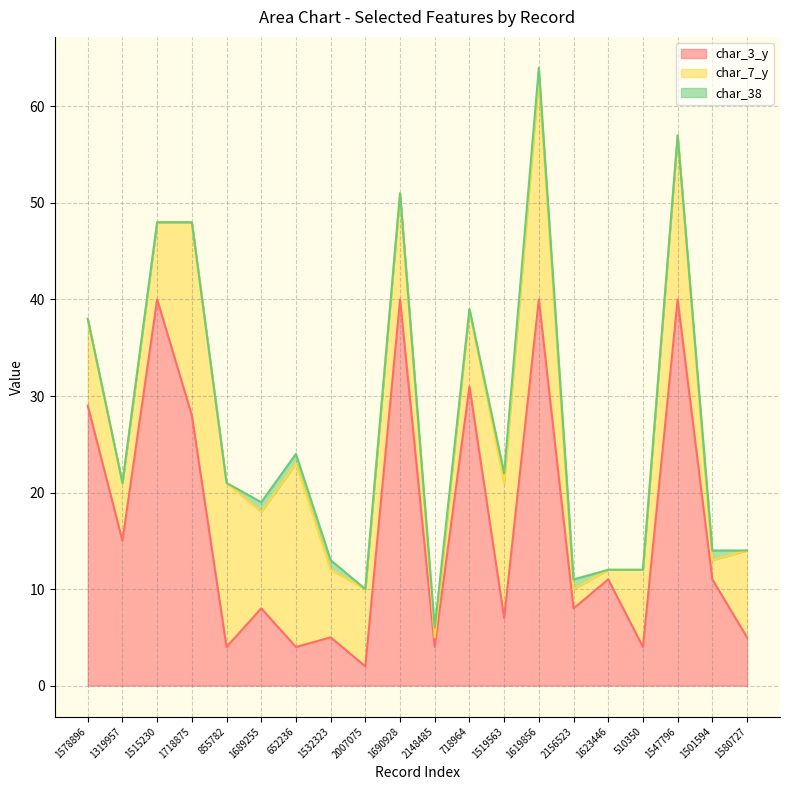

True or false: char_38 and char_7_y intersect in this chart.

False